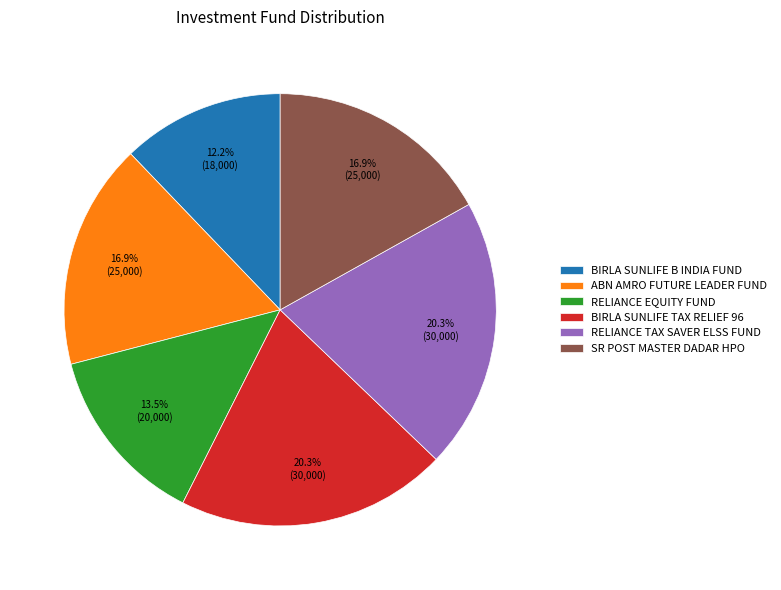

Which has a higher value, RELIANCE EQUITY FUND or RELIANCE TAX SAVER ELSS FUND?

RELIANCE TAX SAVER ELSS FUND